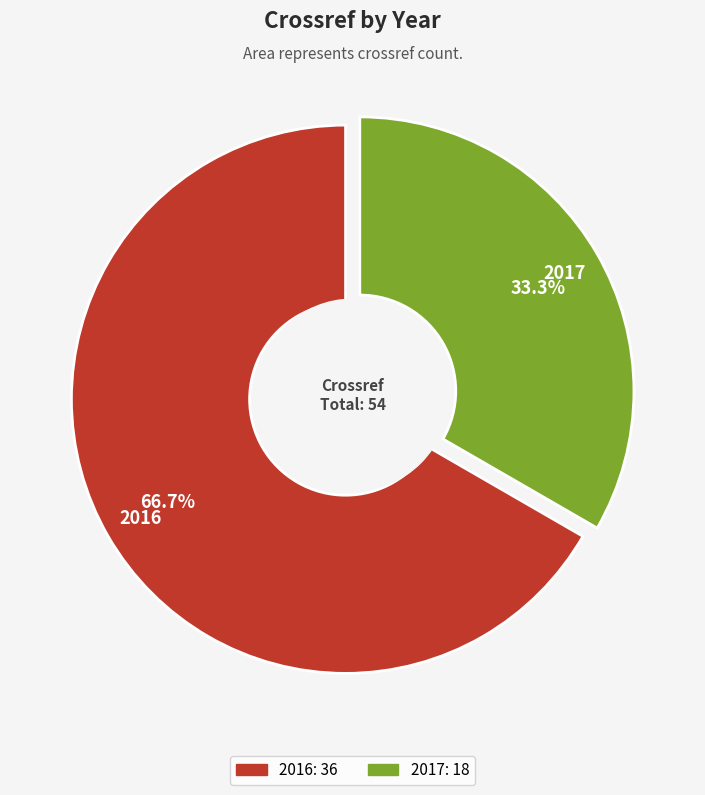

To the nearest percent, what portion does 2017 represent?

33%